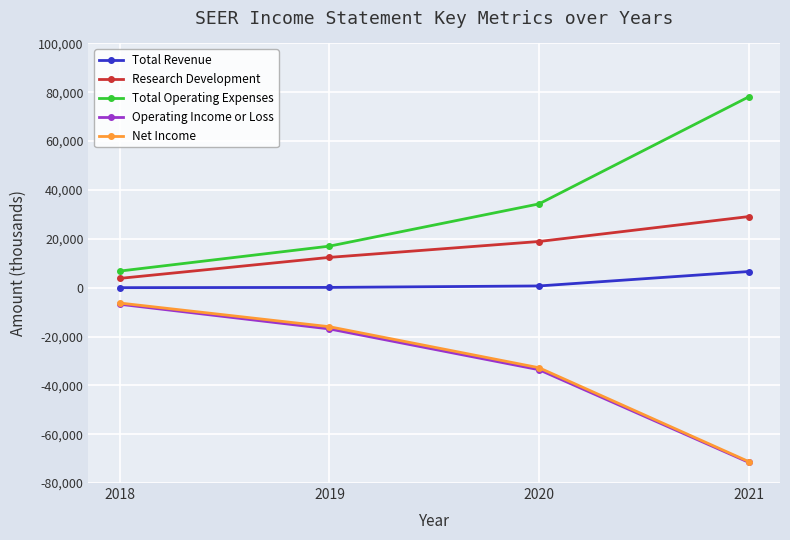

What is the average value of the Total Operating Expenses series?

34050